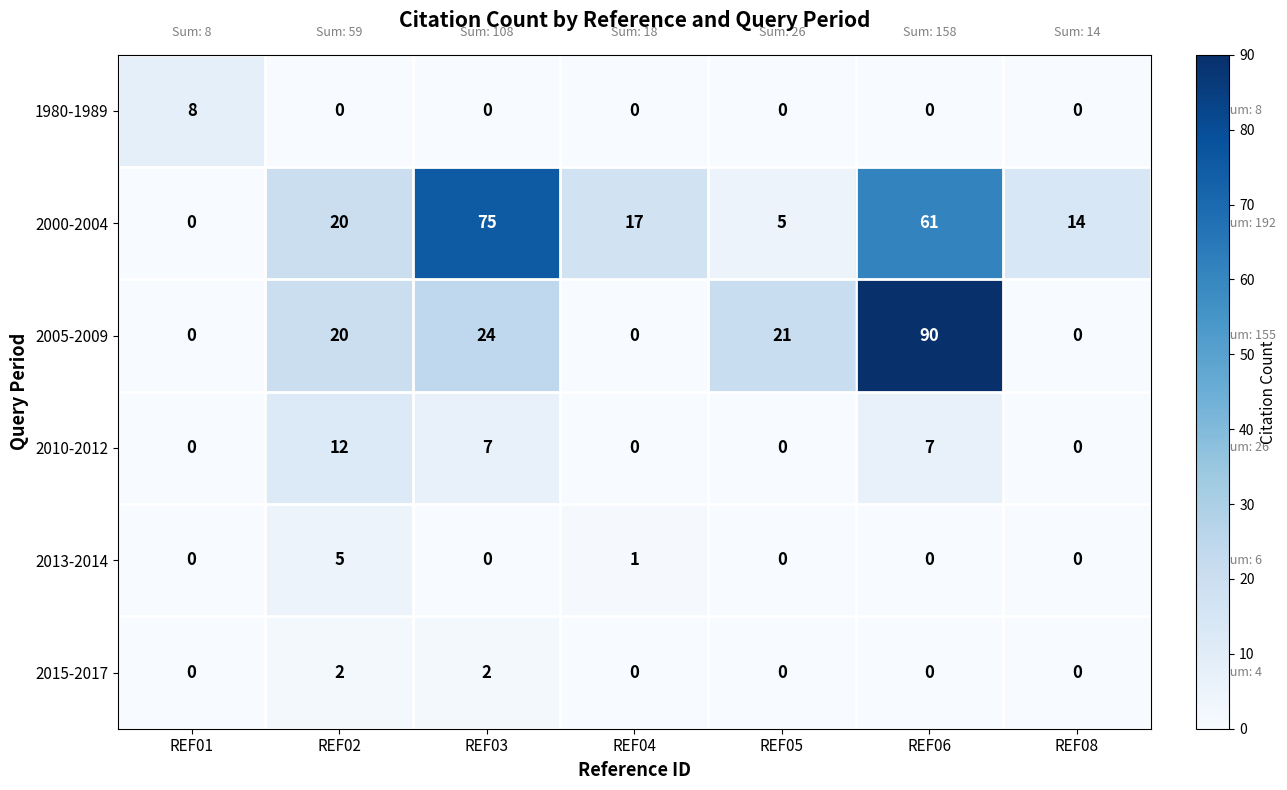

Count the 1980-1989 values in the range 0 to 1.

6